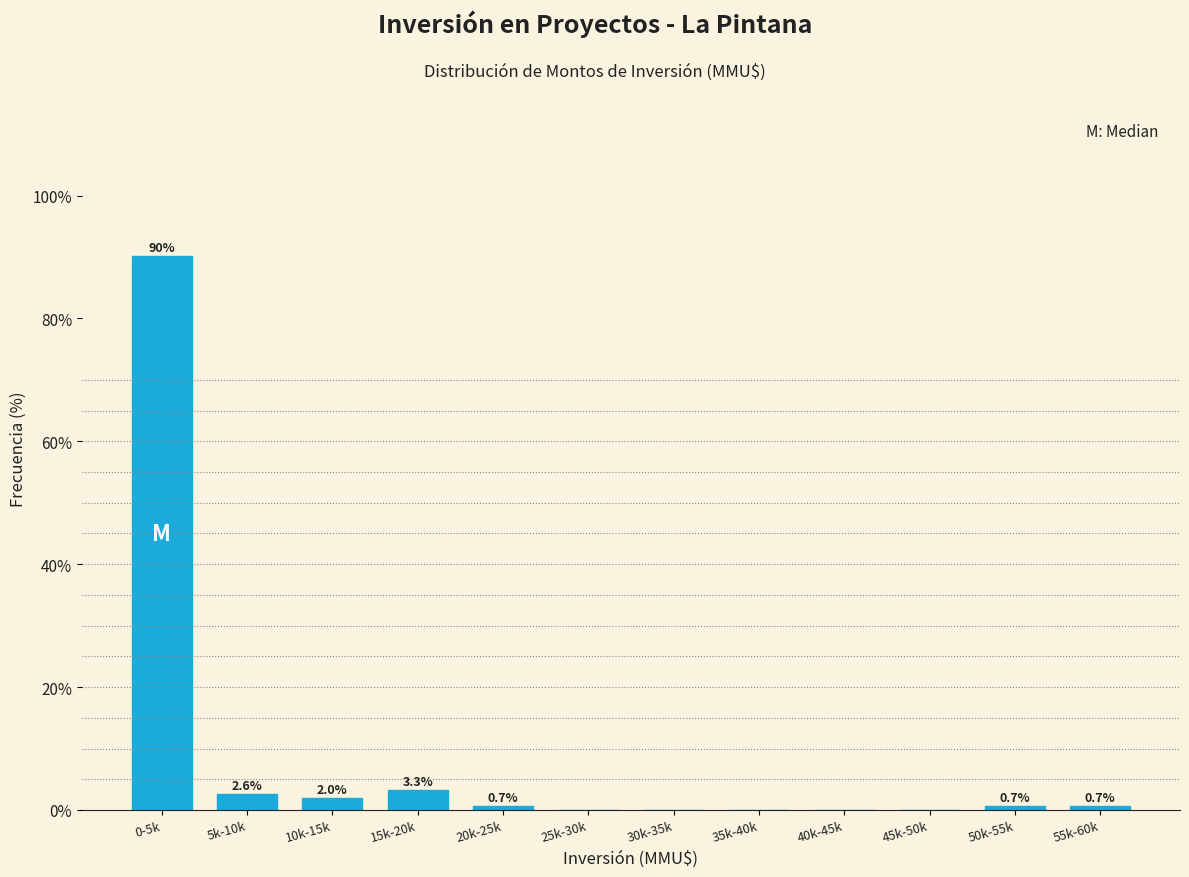

Reading left to right, extract all data points from this chart.

0-5k=90.1	5k-10k=2.6	10k-15k=2.0	15k-20k=3.3	20k-25k=0.7	25k-30k=0.0	30k-35k=0.0	35k-40k=0.0	40k-45k=0.0	45k-50k=0.0	50k-55k=0.7	55k-60k=0.7